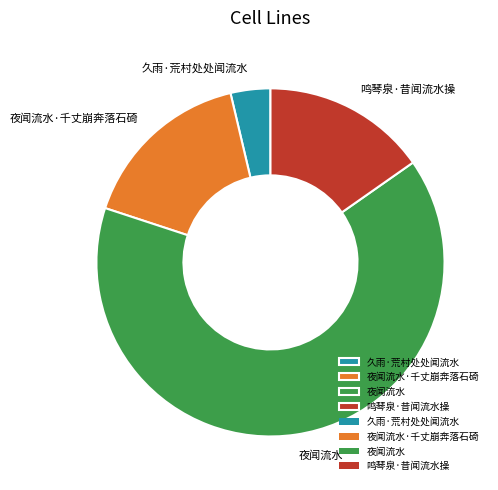

Is it true that 鸣琴泉·昔闻流水操 is 24% of the pie?

False